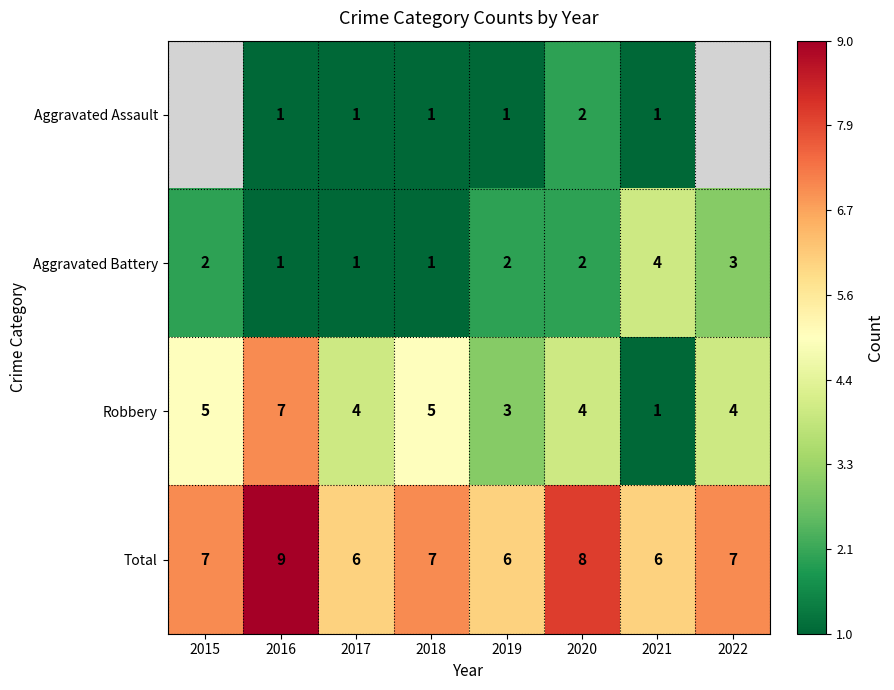

Is it true that Aggravated Battery equals 0.7 at 2018?

False